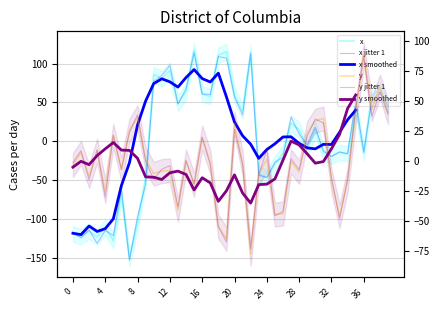

True or false: x has more than 1 interior local peaks.

True